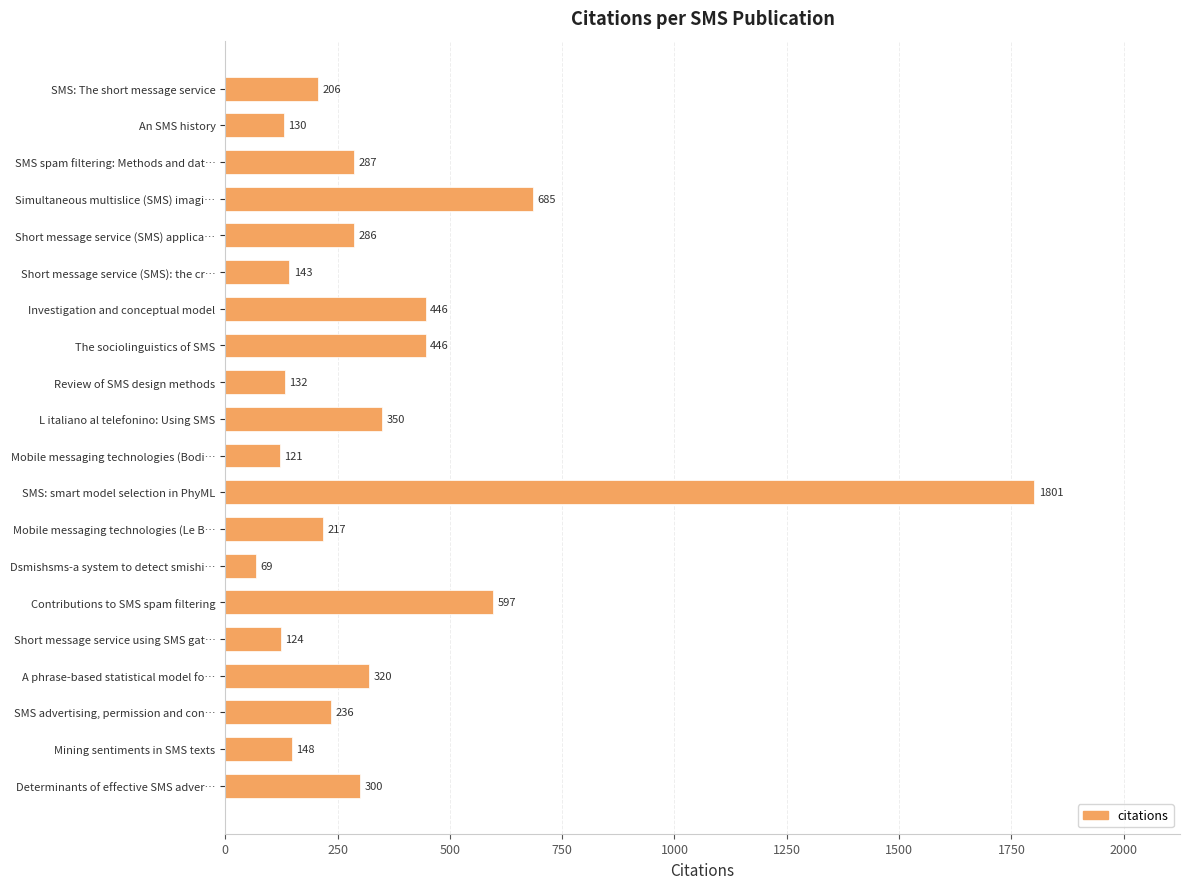

What is the label of the 19th bar from the bottom?

An SMS history